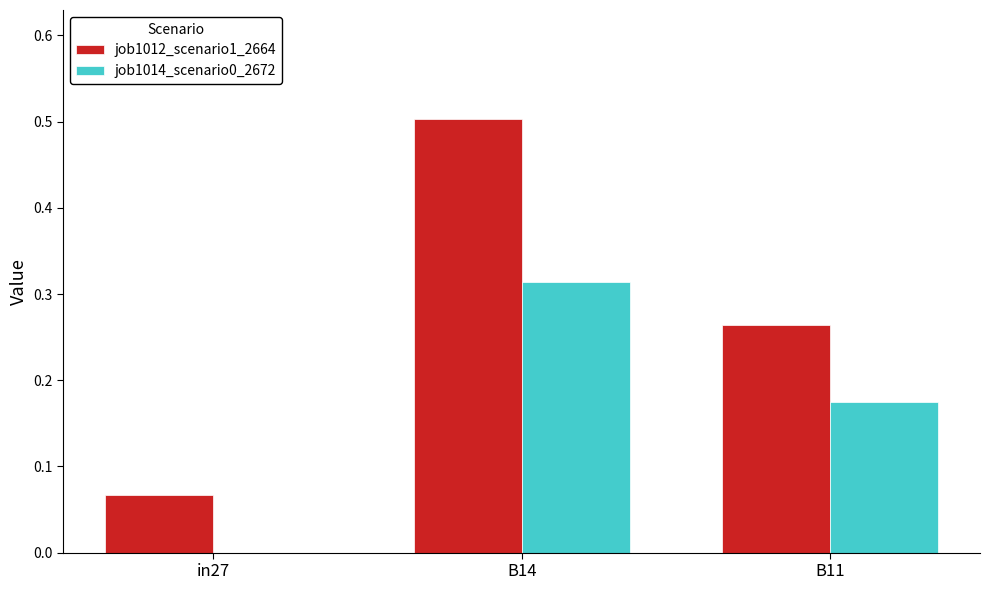

True or false: job1012_scenario1_2664 has a value of 0.0 at in27.

False